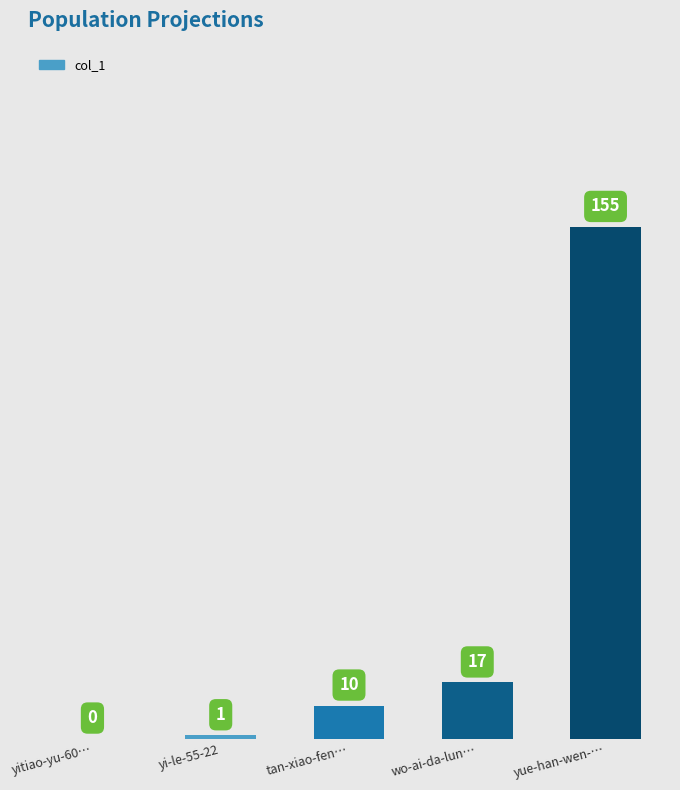

How many positive values are there?

4